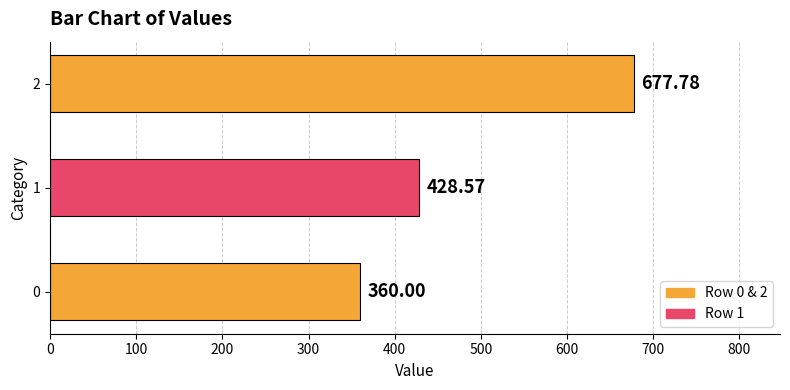

List the labels in order of value, smallest first.

0, 1, 2